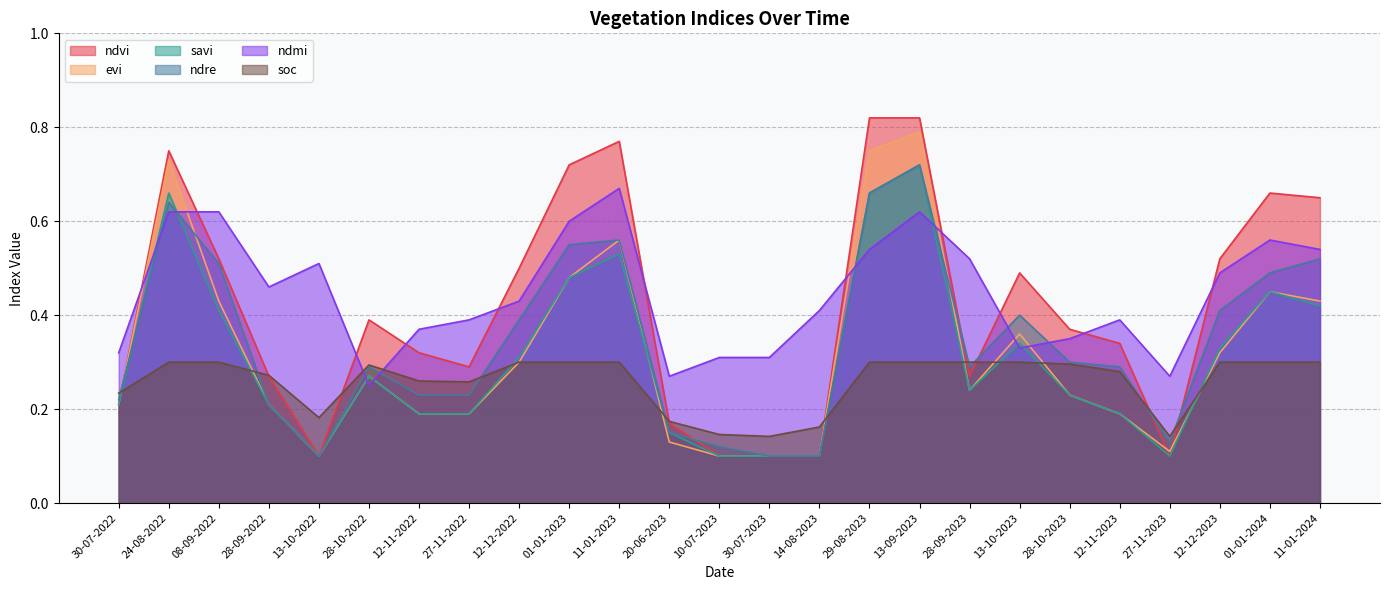

Reading left to right, extract all data points from this chart.

ndvi: 0.2	0.8	0.5	0.3	0.1	0.4	0.3	0.3	0.5	0.7	0.8	0.2	0.1	0.1	0.1	0.8	0.8	0.3	0.5	0.4	0.3	0.1	0.5	0.7	0.7
evi: 0.2	0.7	0.4	0.2	0.1	0.3	0.2	0.2	0.3	0.5	0.6	0.1	0.1	0.1	0.1	0.8	0.8	0.2	0.4	0.2	0.2	0.1	0.3	0.5	0.4
savi: 0.2	0.7	0.4	0.2	0.1	0.3	0.2	0.2	0.3	0.5	0.5	0.1	0.1	0.1	0.1	0.7	0.7	0.2	0.3	0.2	0.2	0.1	0.3	0.5	0.4
ndre: 0.2	0.6	0.5	0.2	0.1	0.3	0.2	0.2	0.4	0.6	0.6	0.1	0.1	0.1	0.1	0.7	0.7	0.3	0.4	0.3	0.3	0.1	0.4	0.5	0.5
ndmi: 0.3	0.6	0.6	0.5	0.5	0.2	0.4	0.4	0.4	0.6	0.7	0.3	0.3	0.3	0.4	0.5	0.6	0.5	0.3	0.3	0.4	0.3	0.5	0.6	0.5
soc: 0.2	0.3	0.3	0.3	0.2	0.3	0.3	0.3	0.3	0.3	0.3	0.2	0.1	0.1	0.2	0.3	0.3	0.3	0.3	0.3	0.3	0.1	0.3	0.3	0.3